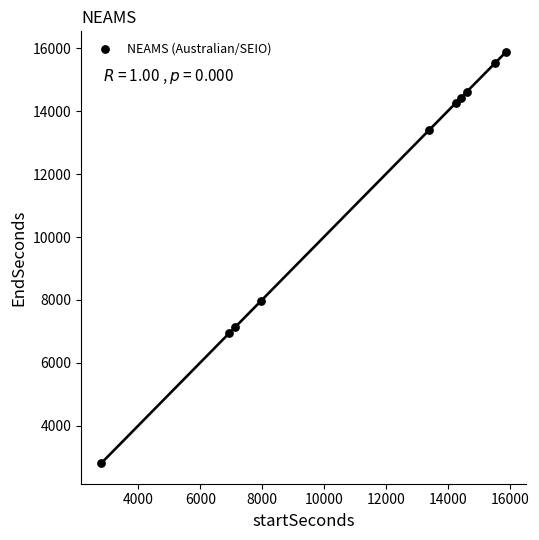

What is the range of Y values (max minus min)?

13079.1